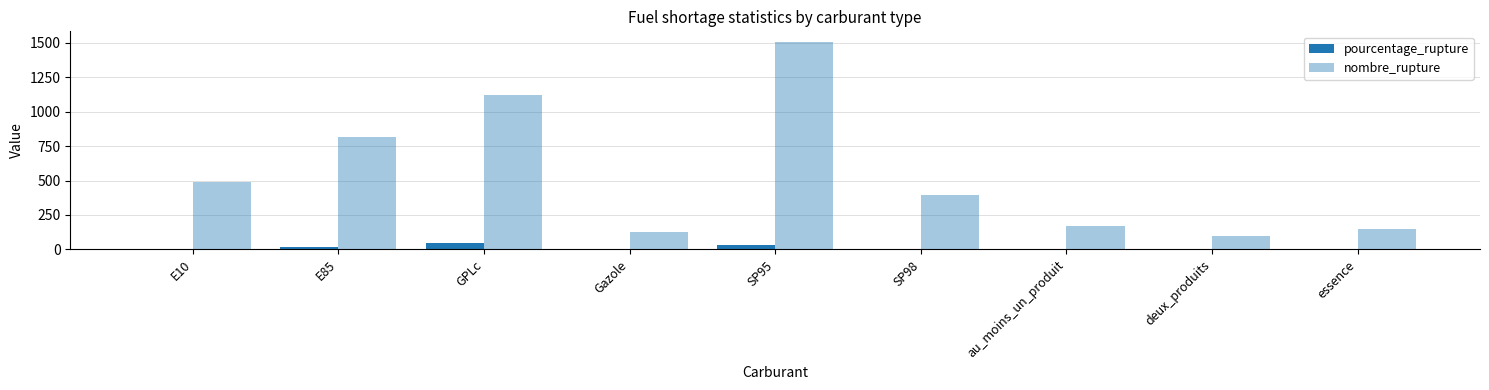

Are the bars grouped side by side (vs. stacked)?

Yes